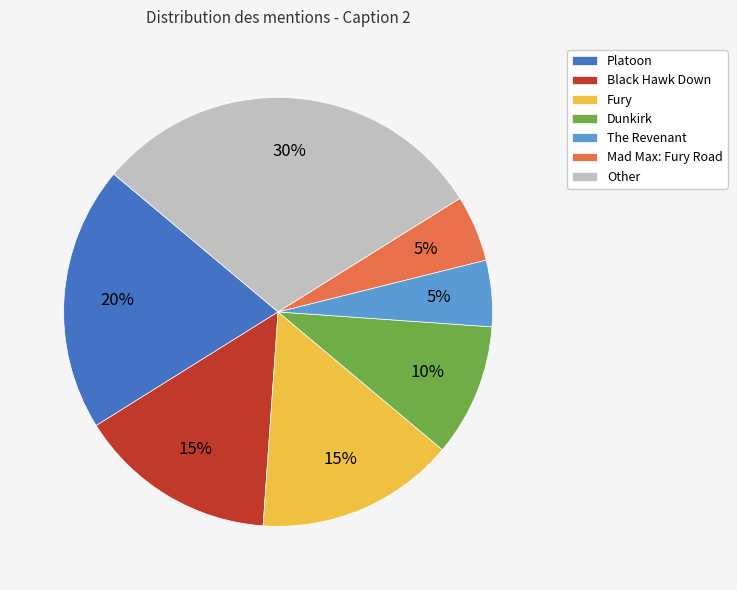

Is the sum of Mad Max: Fury Road and Platoon greater than half?

No